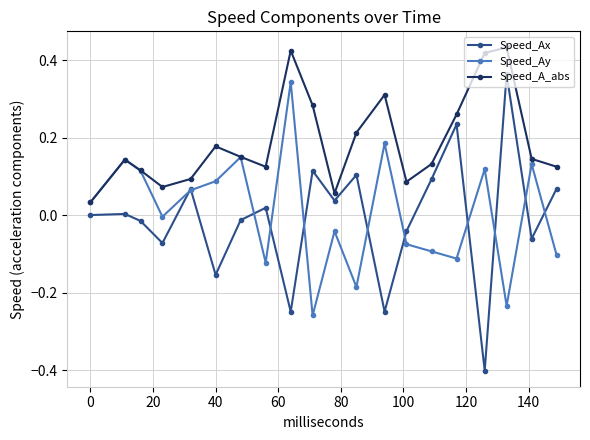

True or false: Speed_Ay has more than 0 points higher than both neighbors.

True